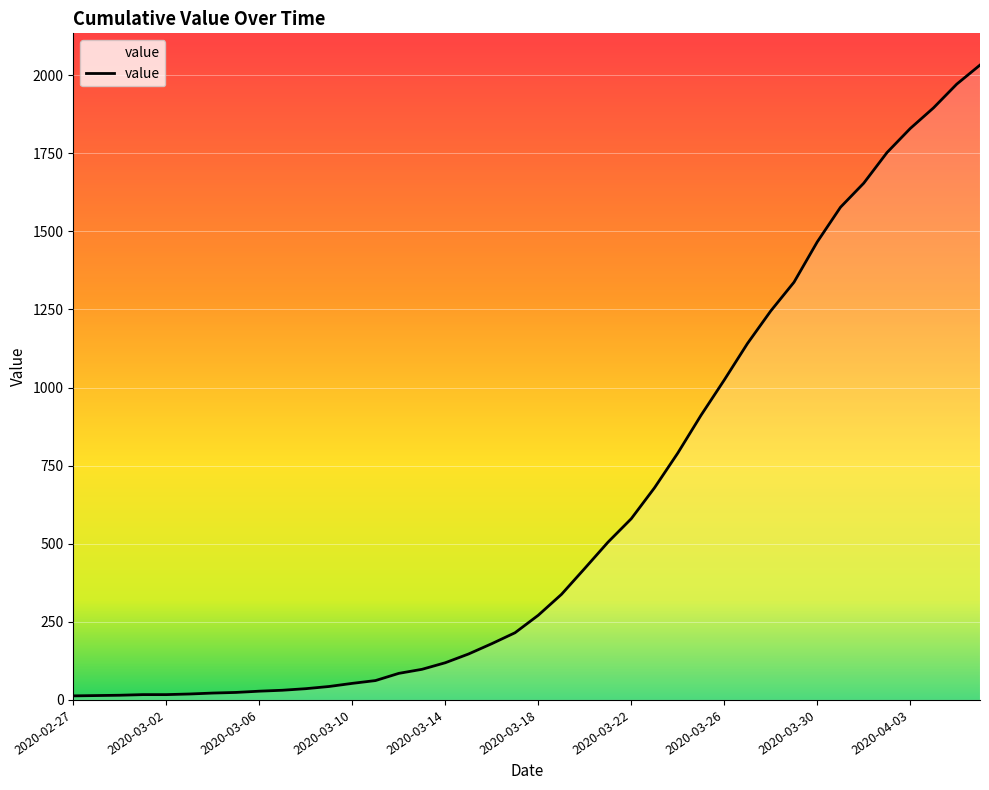

What is the difference between the maximum and minimum values?

2019